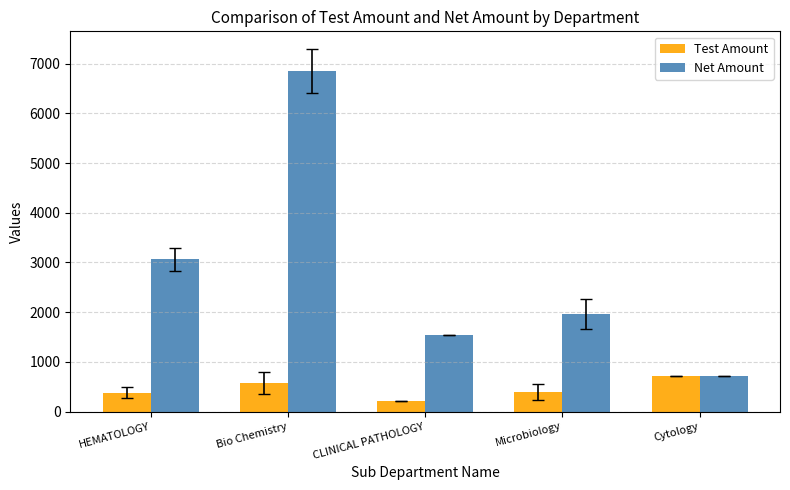

What is the value of the Test Amount bar at the 1st from the left?

382.5